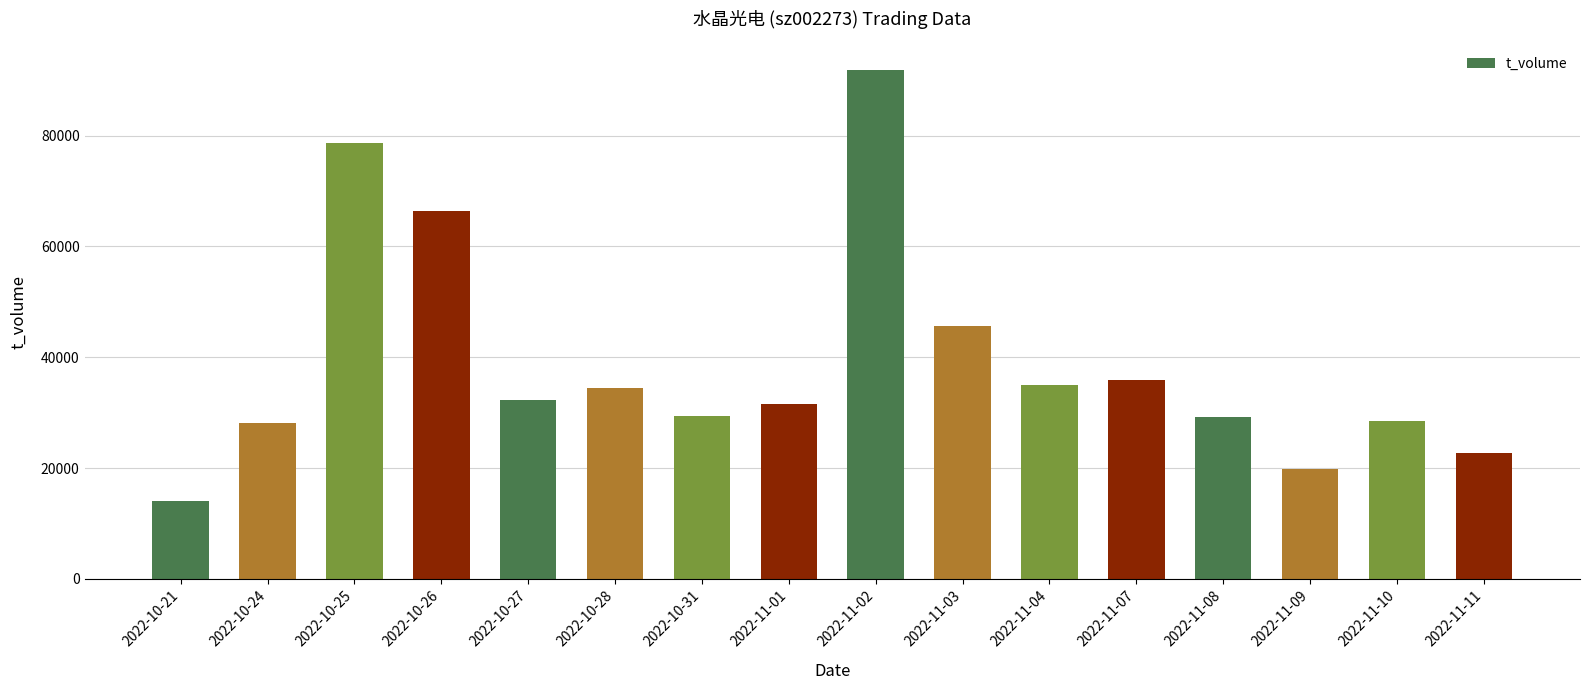

What is the ratio of the value at 2022-11-10 to the value at 2022-11-11?

1.3